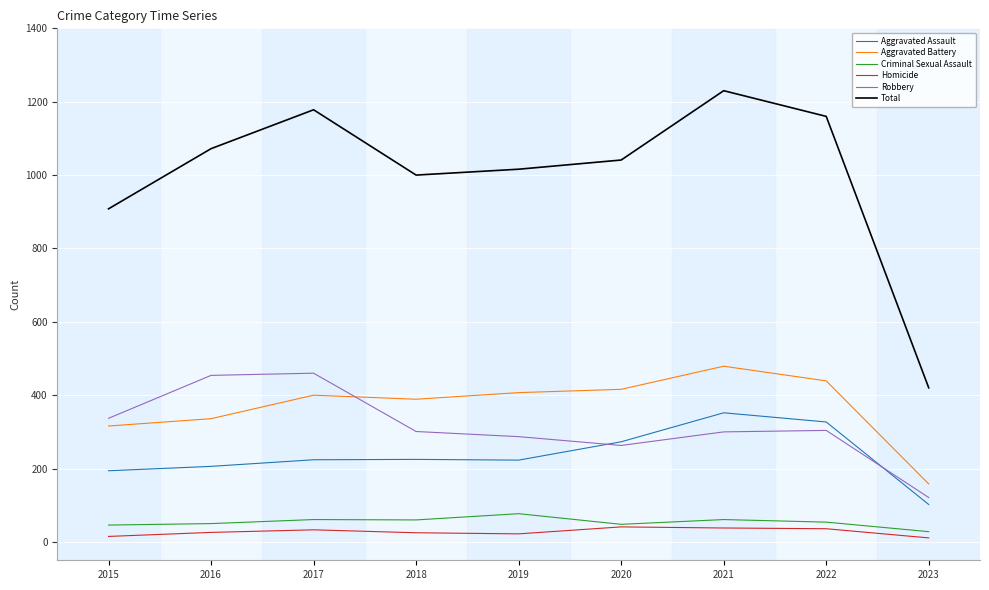

Which series has the largest total across all categories?

Total